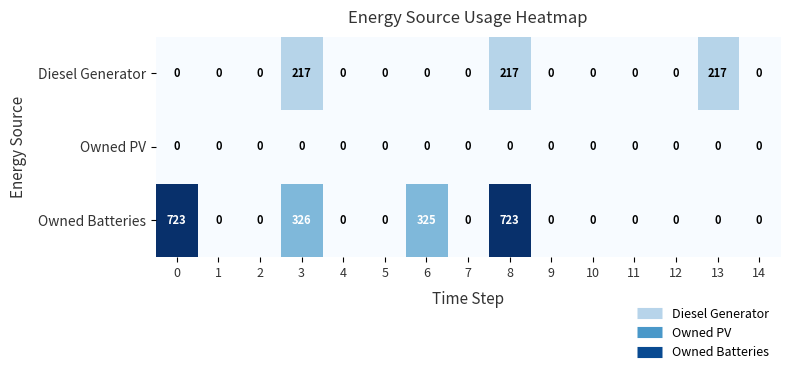

What is the total value across all series at 0?

723